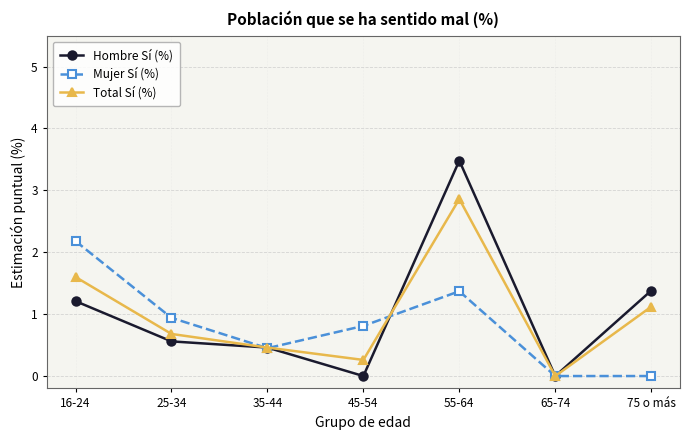

What is the label of the 2nd point from the left?

25-34